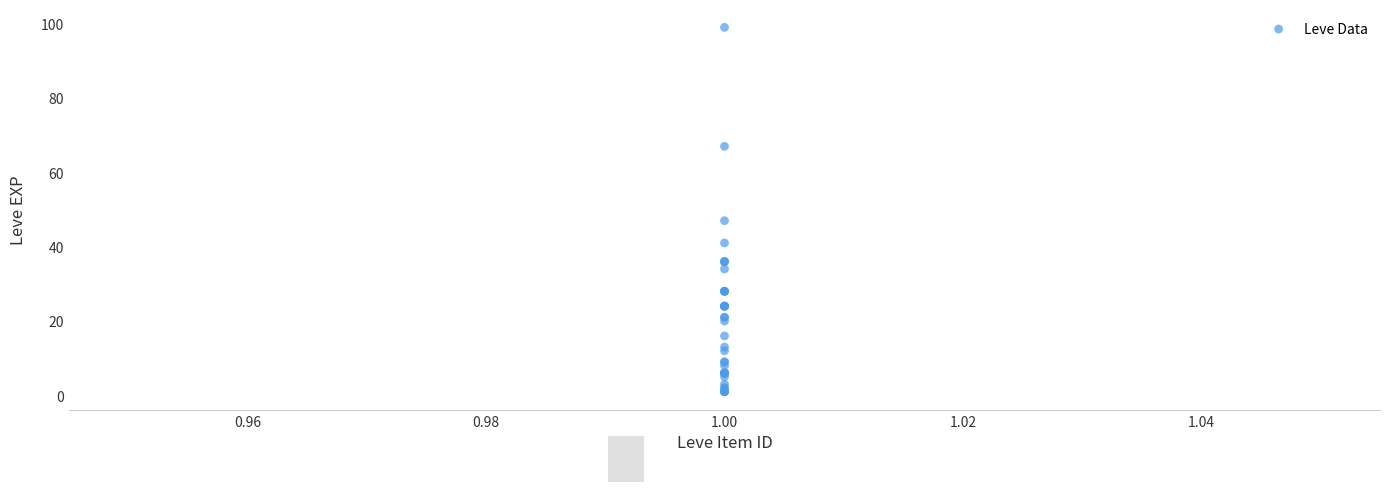

What Y value in the scatter plot is closest to 50?

47